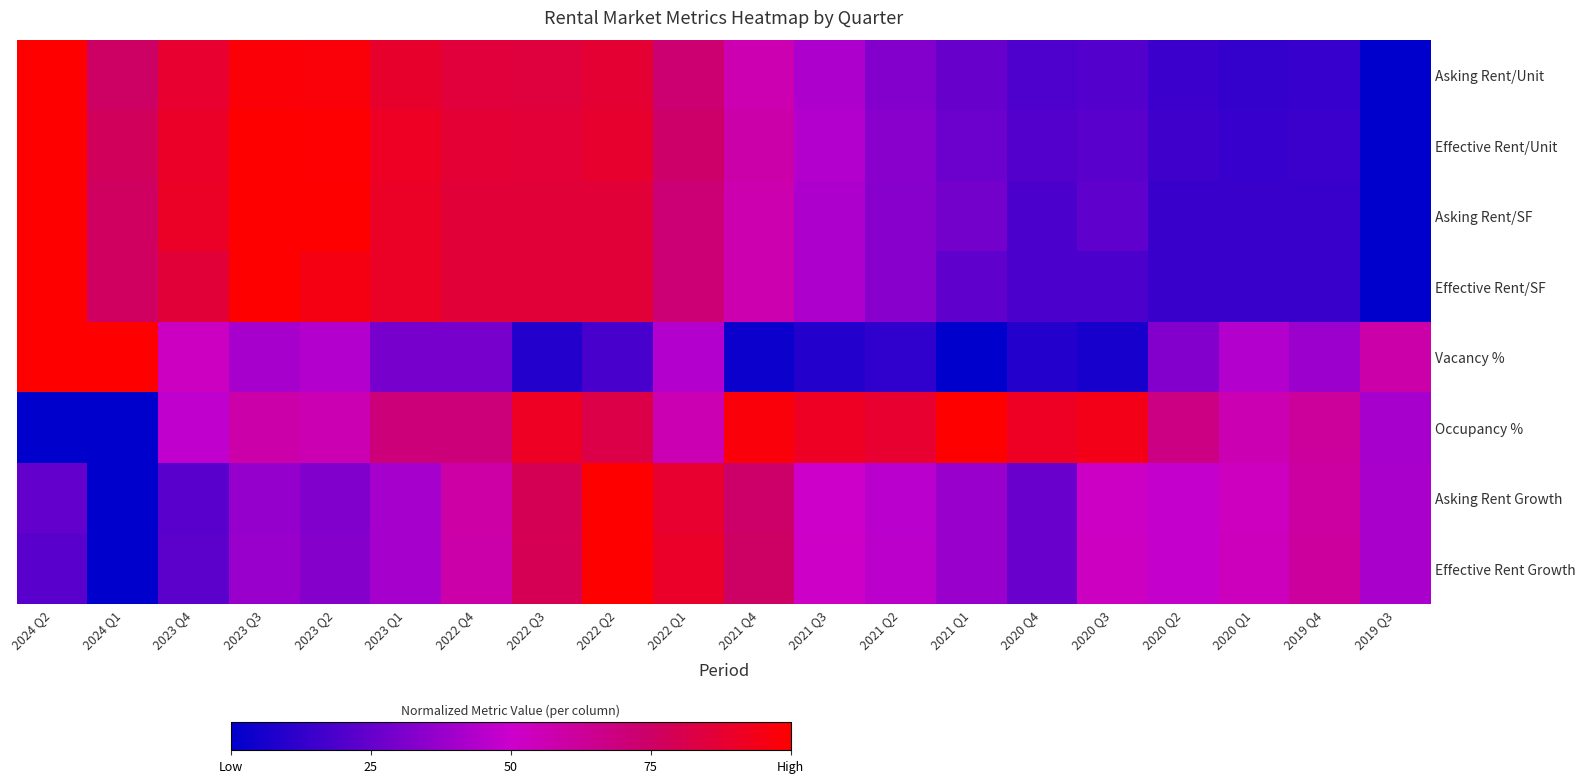

Reading right to left, list all the values displayed in this chart.

Asking Rent/Unit: 2019 Q3=0.0	2019 Q4=0.1	2020 Q1=0.1	2020 Q2=0.1	2020 Q3=0.2	2020 Q4=0.2	2021 Q1=0.3	2021 Q2=0.3	2021 Q3=0.4	2021 Q4=0.6	2022 Q1=0.7	2022 Q2=0.9	2022 Q3=0.8	2022 Q4=0.9	2023 Q1=0.9	2023 Q2=1.0	2023 Q3=1.0	2023 Q4=0.9	2024 Q1=0.8	2024 Q2=1.0
Effective Rent/Unit: 2019 Q3=0.0	2019 Q4=0.1	2020 Q1=0.1	2020 Q2=0.2	2020 Q3=0.2	2020 Q4=0.2	2021 Q1=0.3	2021 Q2=0.3	2021 Q3=0.4	2021 Q4=0.6	2022 Q1=0.7	2022 Q2=0.9	2022 Q3=0.9	2022 Q4=0.9	2023 Q1=0.9	2023 Q2=1.0	2023 Q3=1.0	2023 Q4=0.9	2024 Q1=0.8	2024 Q2=1.0
Asking Rent/SF: 2019 Q3=0.0	2019 Q4=0.1	2020 Q1=0.1	2020 Q2=0.1	2020 Q3=0.2	2020 Q4=0.2	2021 Q1=0.3	2021 Q2=0.3	2021 Q3=0.4	2021 Q4=0.6	2022 Q1=0.7	2022 Q2=0.9	2022 Q3=0.9	2022 Q4=0.9	2023 Q1=0.9	2023 Q2=1.0	2023 Q3=1.0	2023 Q4=0.9	2024 Q1=0.8	2024 Q2=1.0
Effective Rent/SF: 2019 Q3=0.0	2019 Q4=0.1	2020 Q1=0.1	2020 Q2=0.1	2020 Q3=0.2	2020 Q4=0.2	2021 Q1=0.2	2021 Q2=0.3	2021 Q3=0.4	2021 Q4=0.6	2022 Q1=0.7	2022 Q2=0.9	2022 Q3=0.9	2022 Q4=0.9	2023 Q1=0.9	2023 Q2=1.0	2023 Q3=1.0	2023 Q4=0.9	2024 Q1=0.8	2024 Q2=1.0
Vacancy %: 2019 Q3=0.6	2019 Q4=0.4	2020 Q1=0.4	2020 Q2=0.3	2020 Q3=0.1	2020 Q4=0.1	2021 Q1=0.0	2021 Q2=0.1	2021 Q3=0.1	2021 Q4=0.0	2022 Q1=0.4	2022 Q2=0.2	2022 Q3=0.1	2022 Q4=0.3	2023 Q1=0.3	2023 Q2=0.4	2023 Q3=0.4	2023 Q4=0.5	2024 Q1=1.0	2024 Q2=1.0
Occupancy %: 2019 Q3=0.4	2019 Q4=0.6	2020 Q1=0.6	2020 Q2=0.7	2020 Q3=0.9	2020 Q4=0.9	2021 Q1=1.0	2021 Q2=0.9	2021 Q3=0.9	2021 Q4=1.0	2022 Q1=0.6	2022 Q2=0.8	2022 Q3=0.9	2022 Q4=0.7	2023 Q1=0.7	2023 Q2=0.6	2023 Q3=0.6	2023 Q4=0.5	2024 Q1=0.0	2024 Q2=0.0
Asking Rent Growth: 2019 Q3=0.4	2019 Q4=0.6	2020 Q1=0.5	2020 Q2=0.5	2020 Q3=0.5	2020 Q4=0.3	2021 Q1=0.4	2021 Q2=0.5	2021 Q3=0.5	2021 Q4=0.7	2022 Q1=0.9	2022 Q2=1.0	2022 Q3=0.8	2022 Q4=0.6	2023 Q1=0.4	2023 Q2=0.3	2023 Q3=0.4	2023 Q4=0.2	2024 Q1=0.0	2024 Q2=0.2
Effective Rent Growth: 2019 Q3=0.4	2019 Q4=0.6	2020 Q1=0.5	2020 Q2=0.5	2020 Q3=0.5	2020 Q4=0.3	2021 Q1=0.4	2021 Q2=0.5	2021 Q3=0.5	2021 Q4=0.8	2022 Q1=0.9	2022 Q2=1.0	2022 Q3=0.8	2022 Q4=0.6	2023 Q1=0.4	2023 Q2=0.3	2023 Q3=0.4	2023 Q4=0.2	2024 Q1=0.0	2024 Q2=0.2